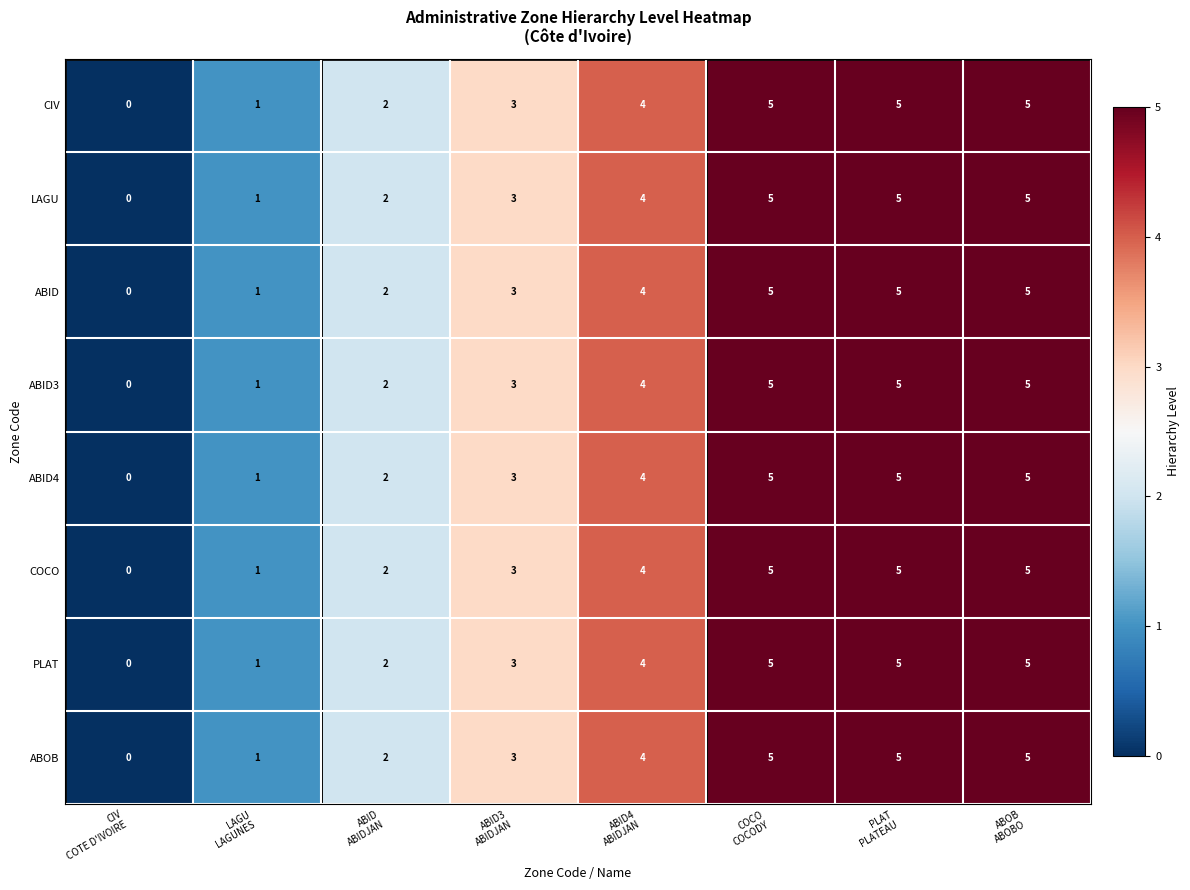

Count the ABID4 values in the range 2 to 5.

6